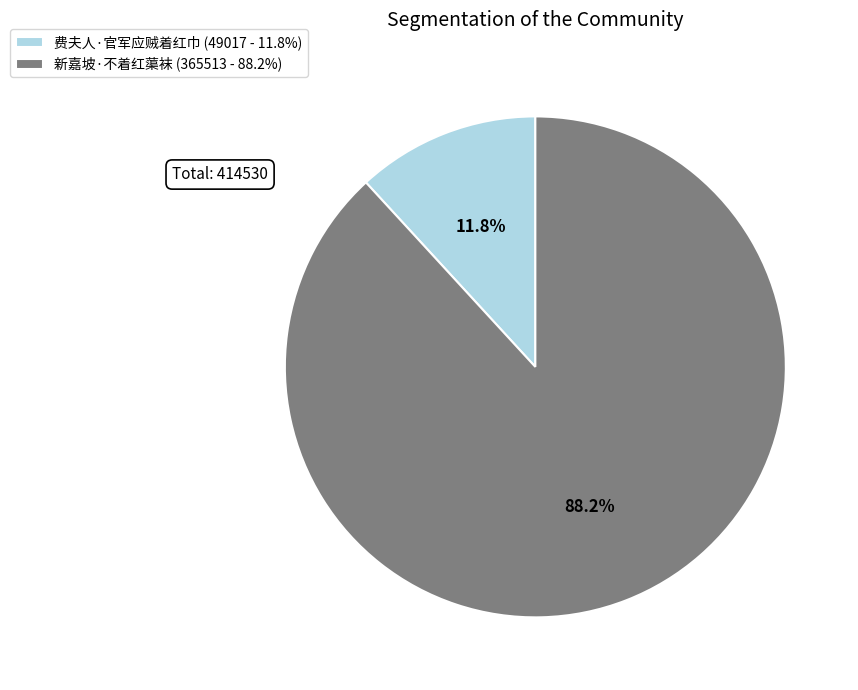

To the nearest percent, what portion does 新嘉坡·不着红蕖袜 represent?

88%